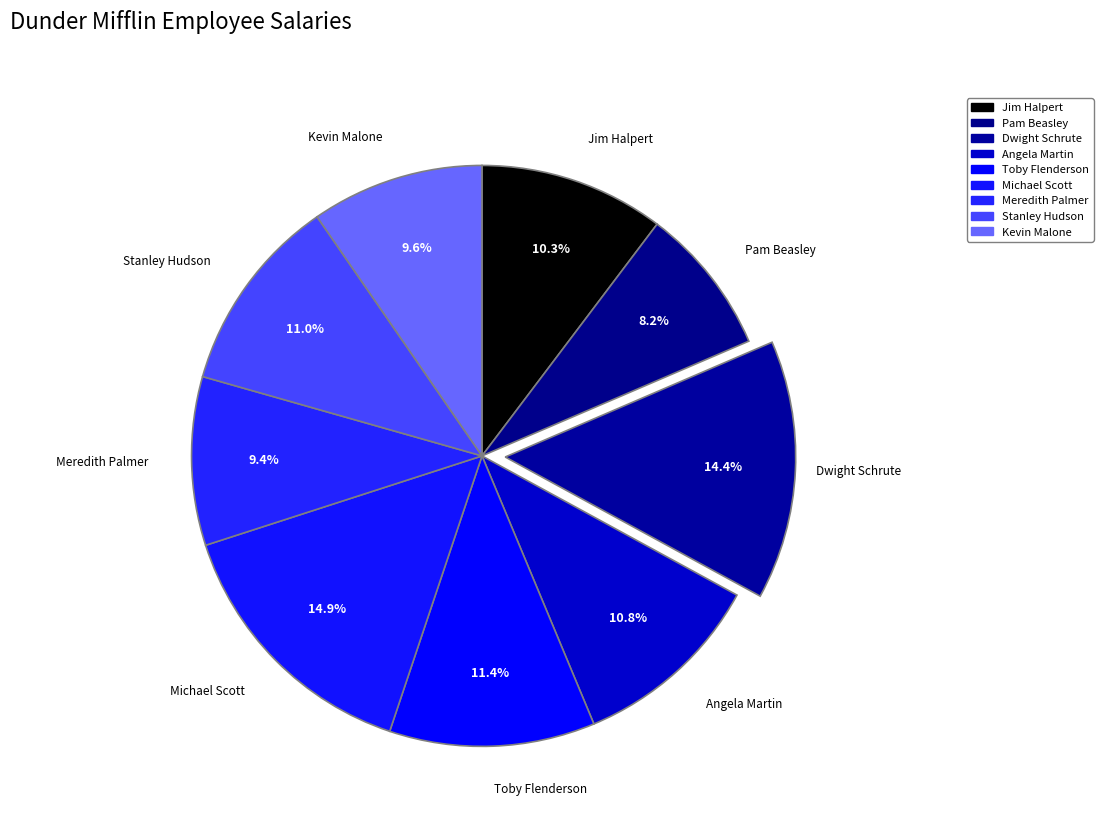

How many segments does this pie chart have?

9